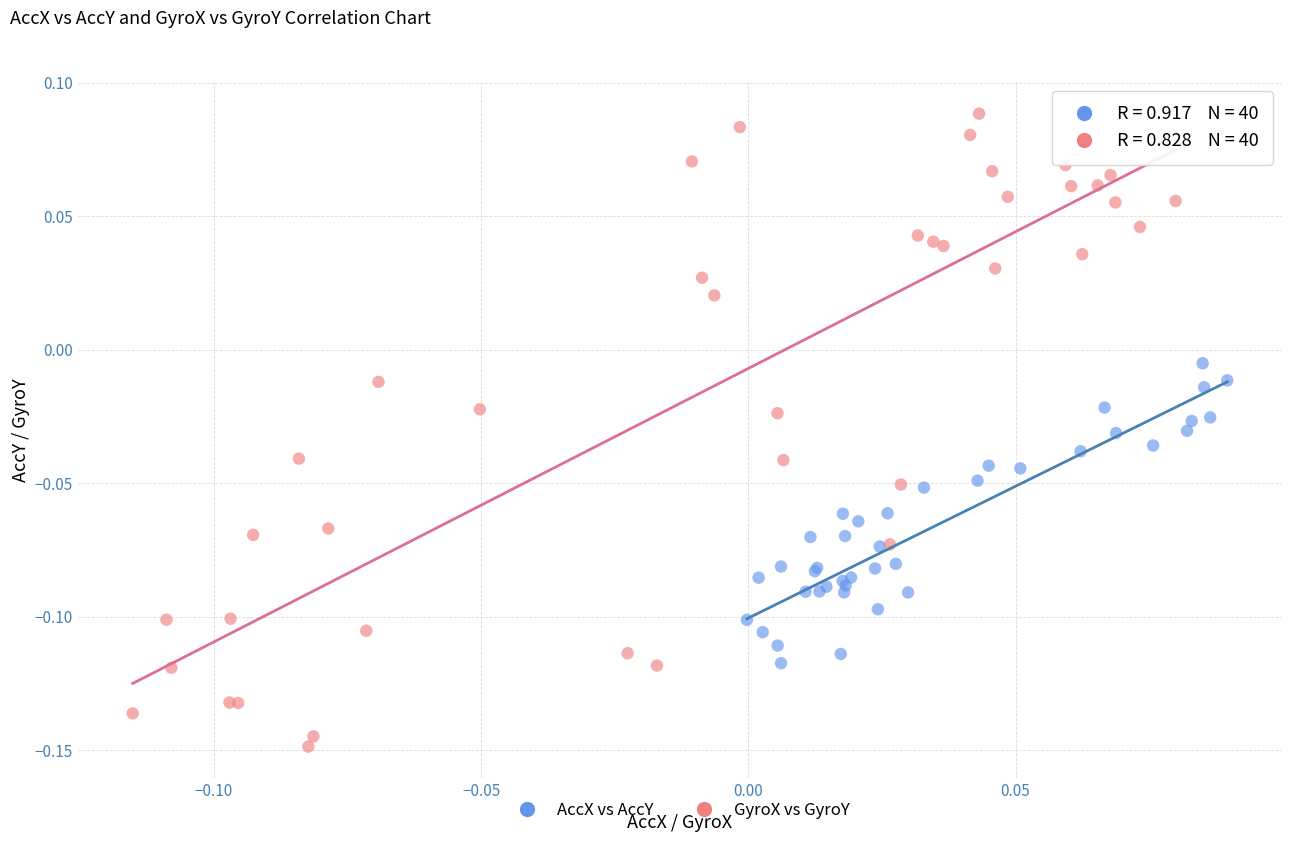

Which series reaches the minimum Y coordinate?

GyroX vs GyroY